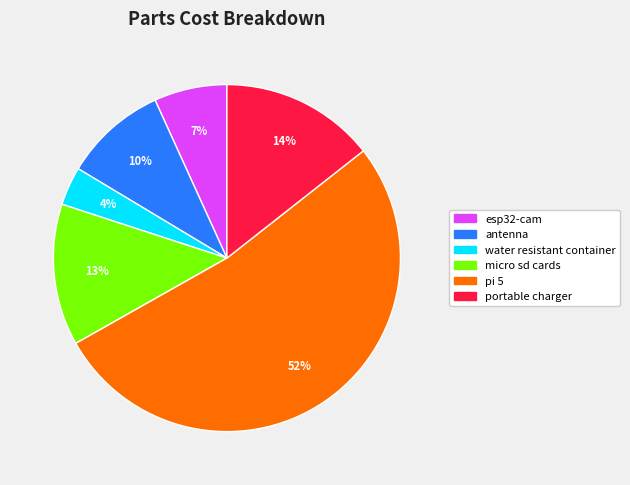

How many segments does this pie chart have?

6